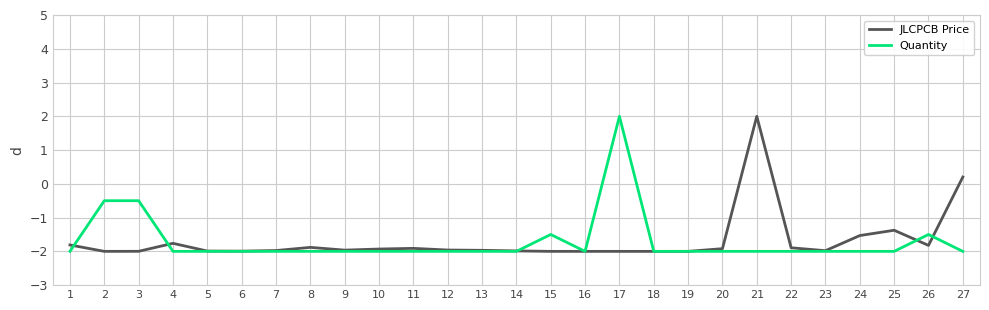

The value of JLCPCB Price at 6 is -3.2. True or false?

False